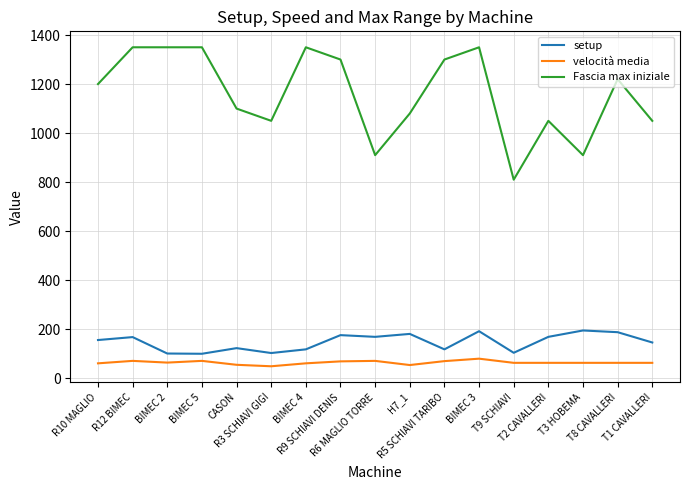

Which series has the largest total across all categories?

Fascia max iniziale